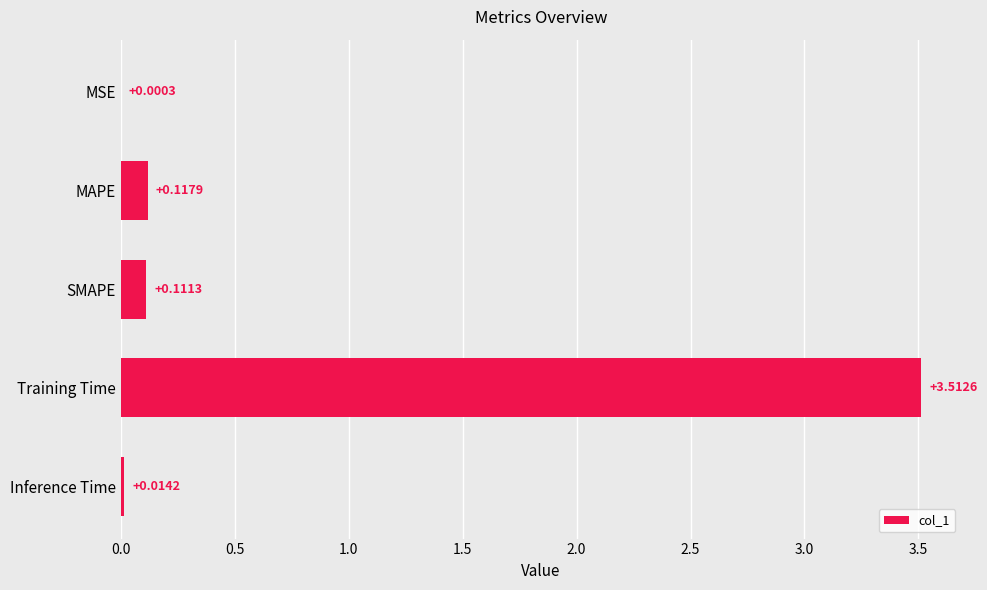

Which has a higher value, Training Time or MSE?

Training Time